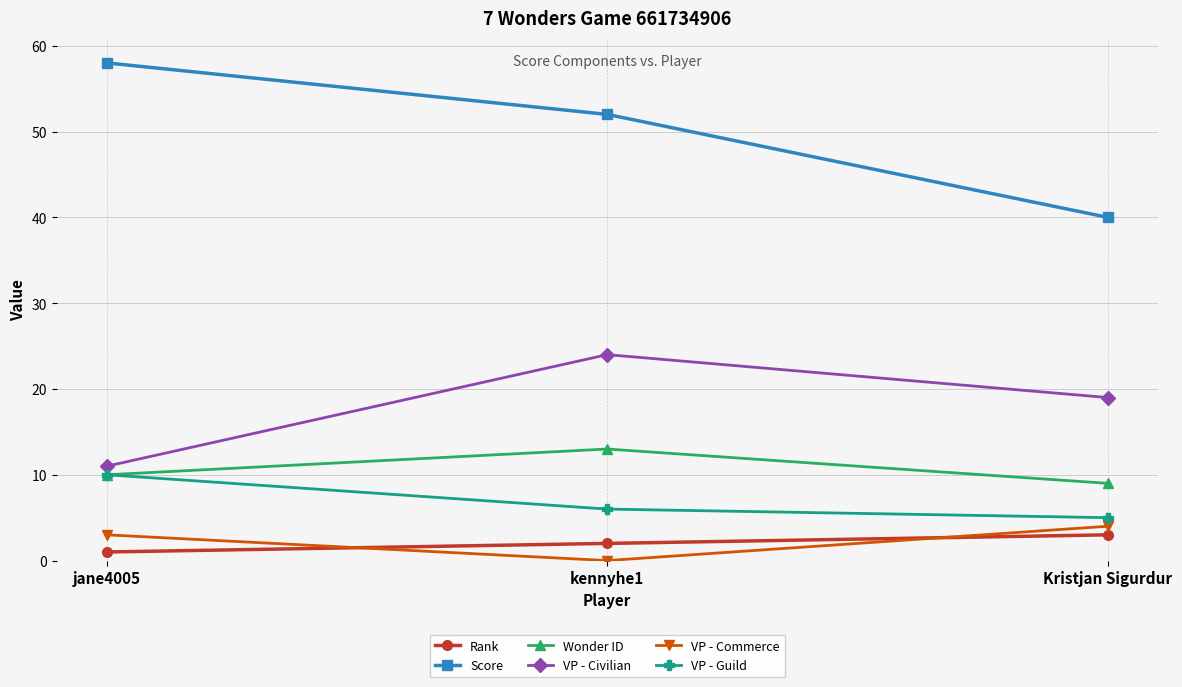

What is the difference between the maximum and minimum values in the VP - Civilian series?

13